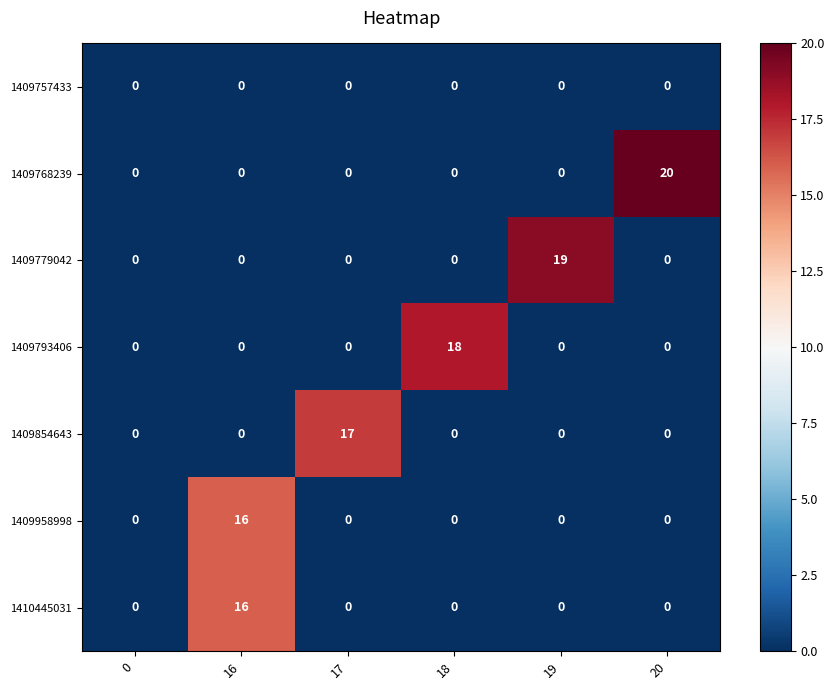

What is the sum of all 1409854643 values?

17